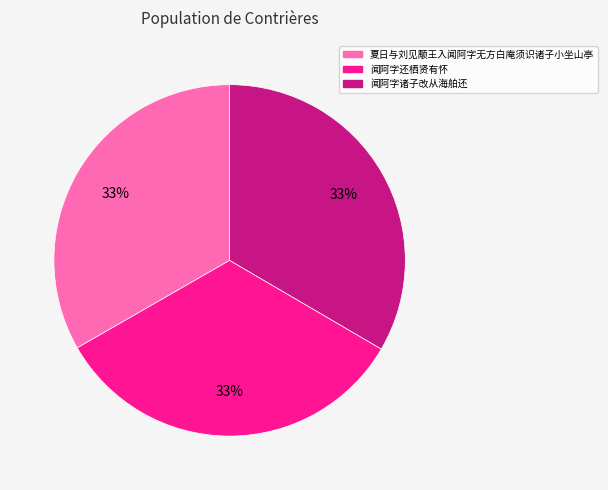

To the nearest percent, what percentage of the pie is 夏日与刘见颙王入闻阿字无方白庵须识诸子小坐山亭?

33%